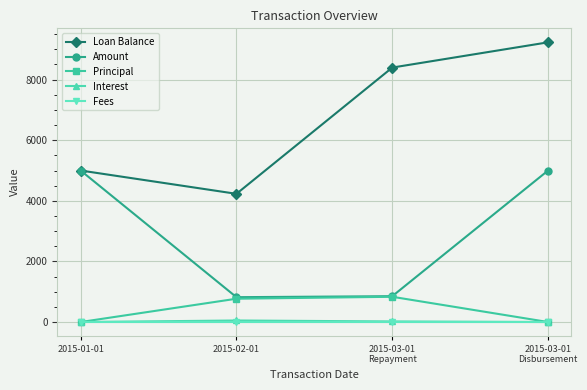

True or false: Interest and Loan Balance intersect in this chart.

False